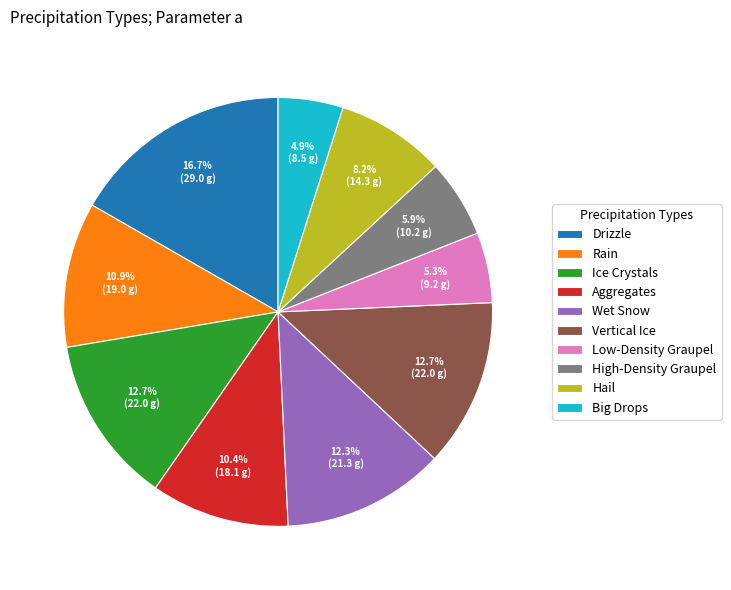

Does Rain represent more than half of the total?

No